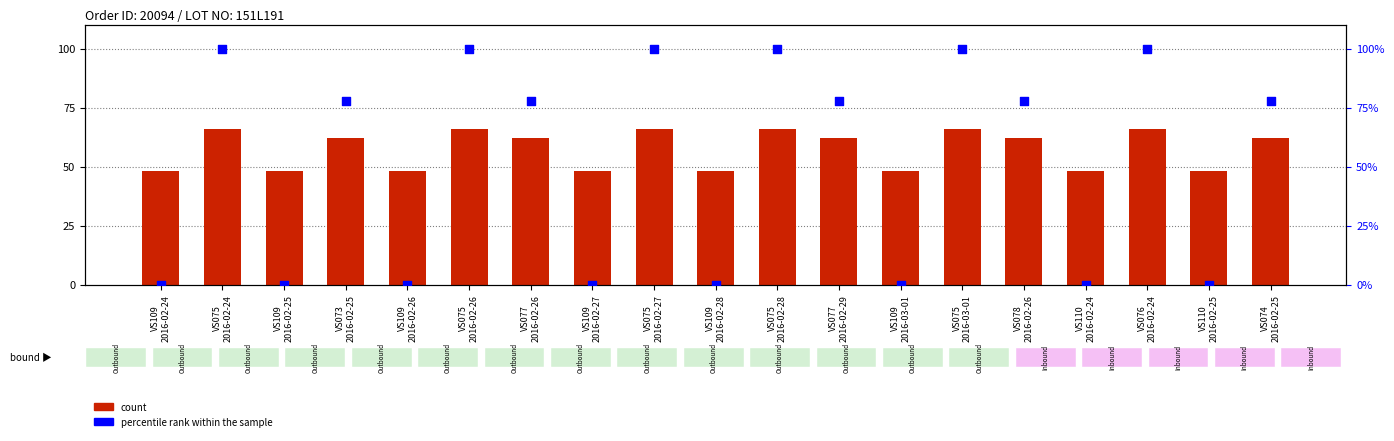

Is the value of percentile rank within the sample at VS109
2016-02-26 greater than the value of count at VS109
2016-02-25?

No